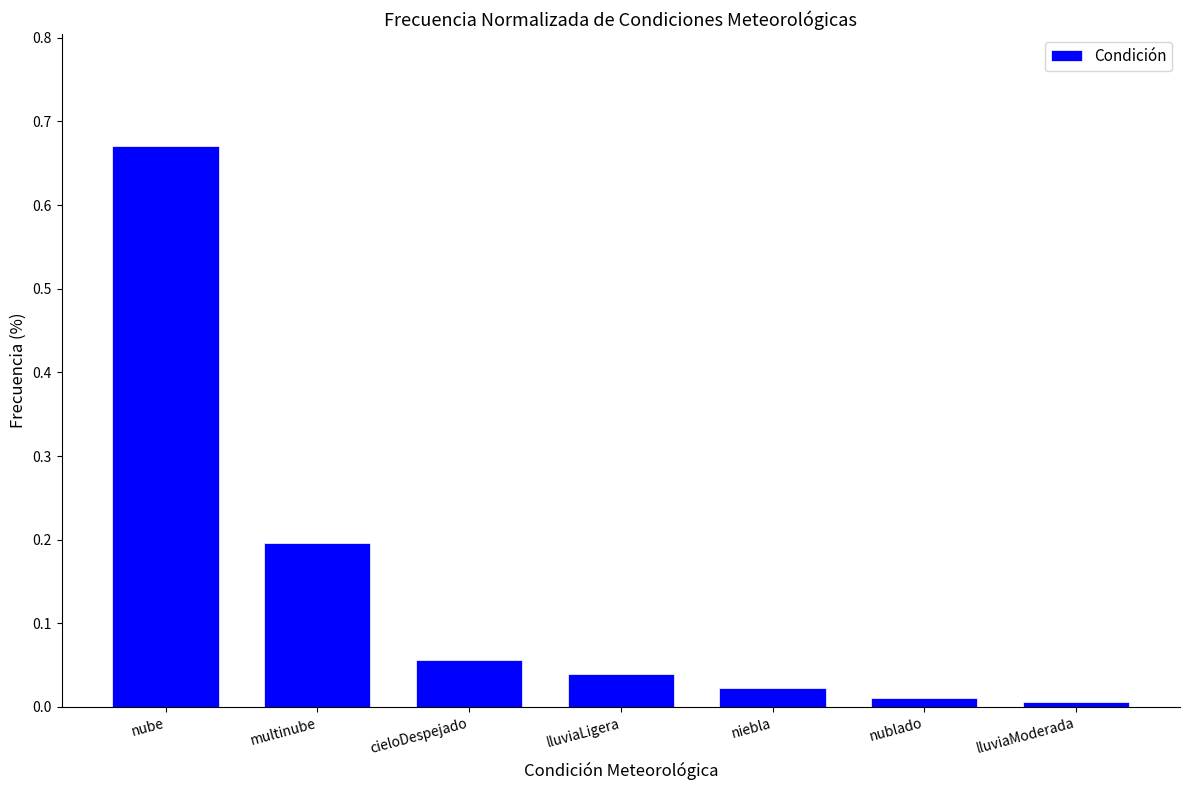

What is the change in value from nube to niebla?

-0.6